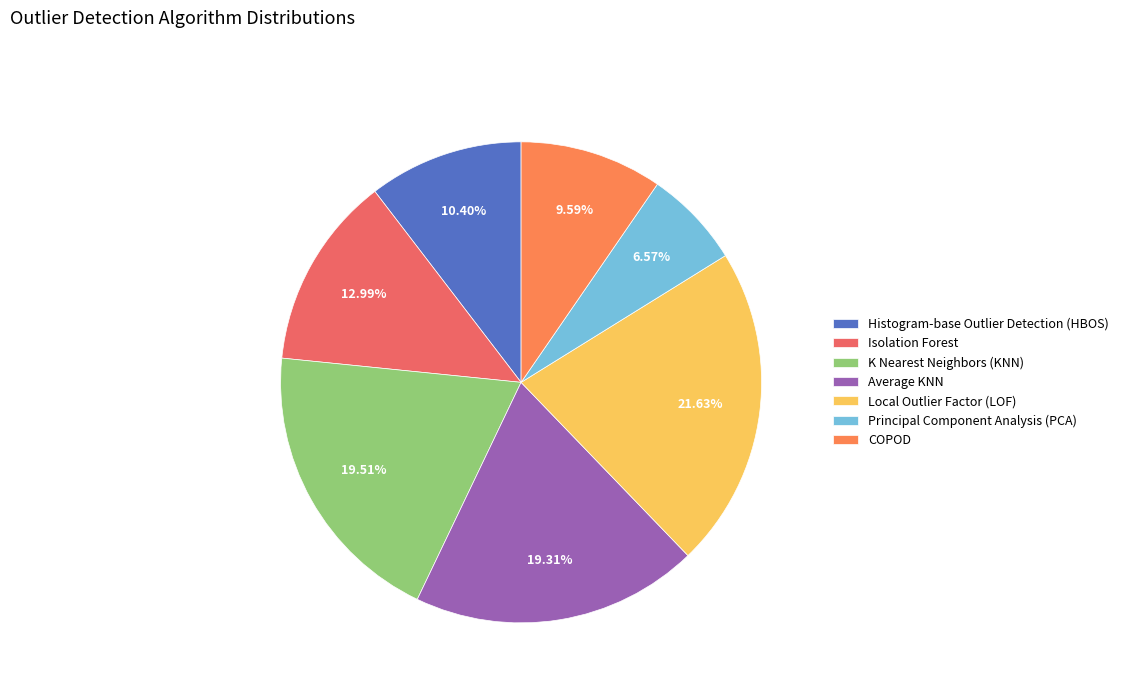

Which category has the biggest portion of the pie?

Local Outlier Factor (LOF)